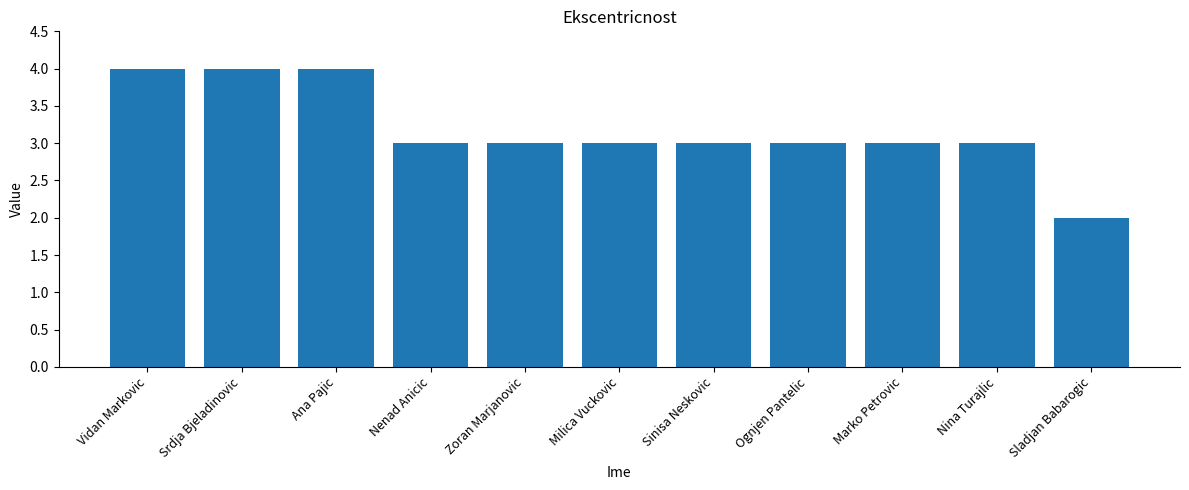

True or false: the data shows 0 at Sladjan Babarogic.

False